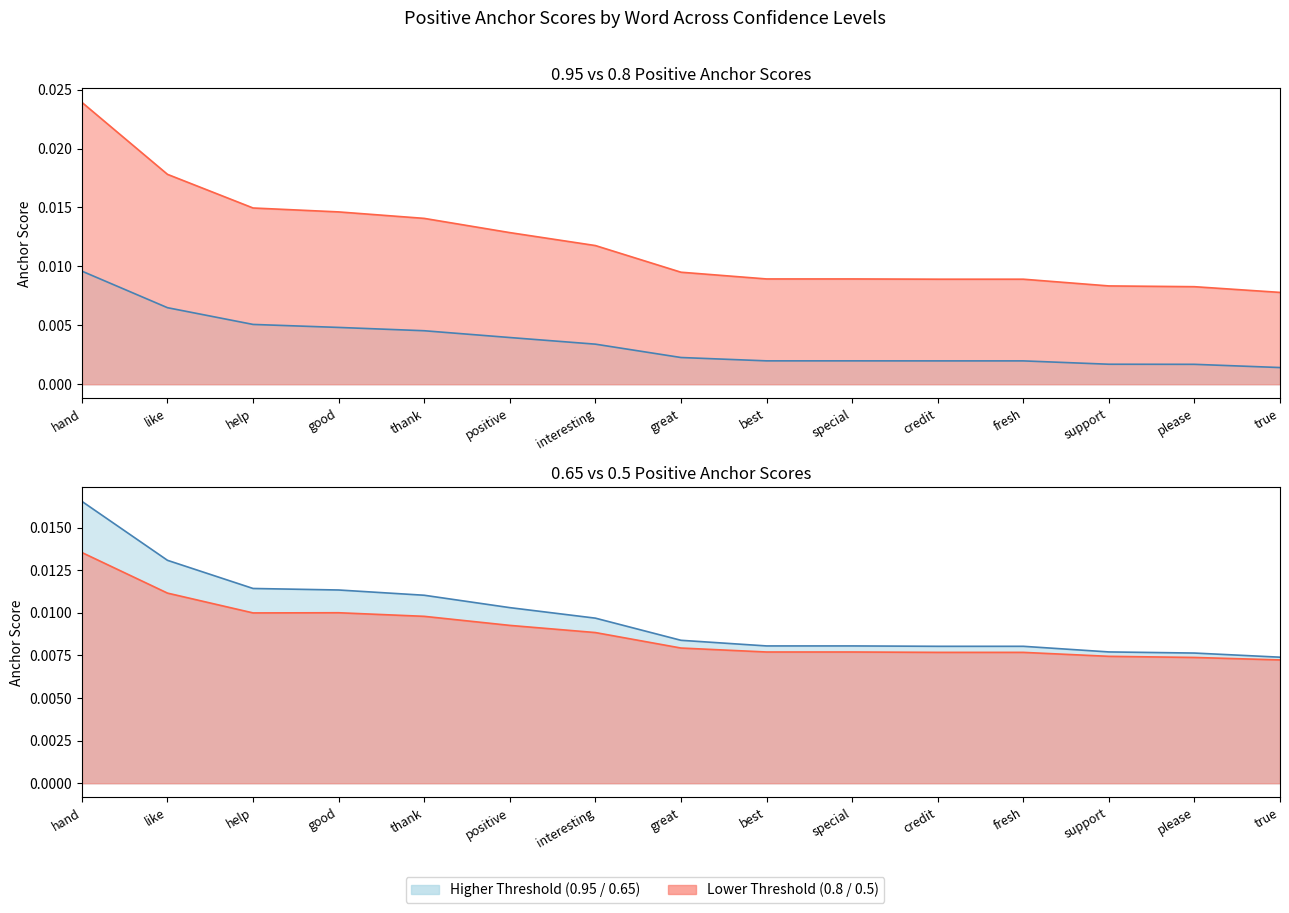

Is the value of 0.8-positive anchor score at positive greater than the value of 0.5-positive anchor score at positive?

Yes